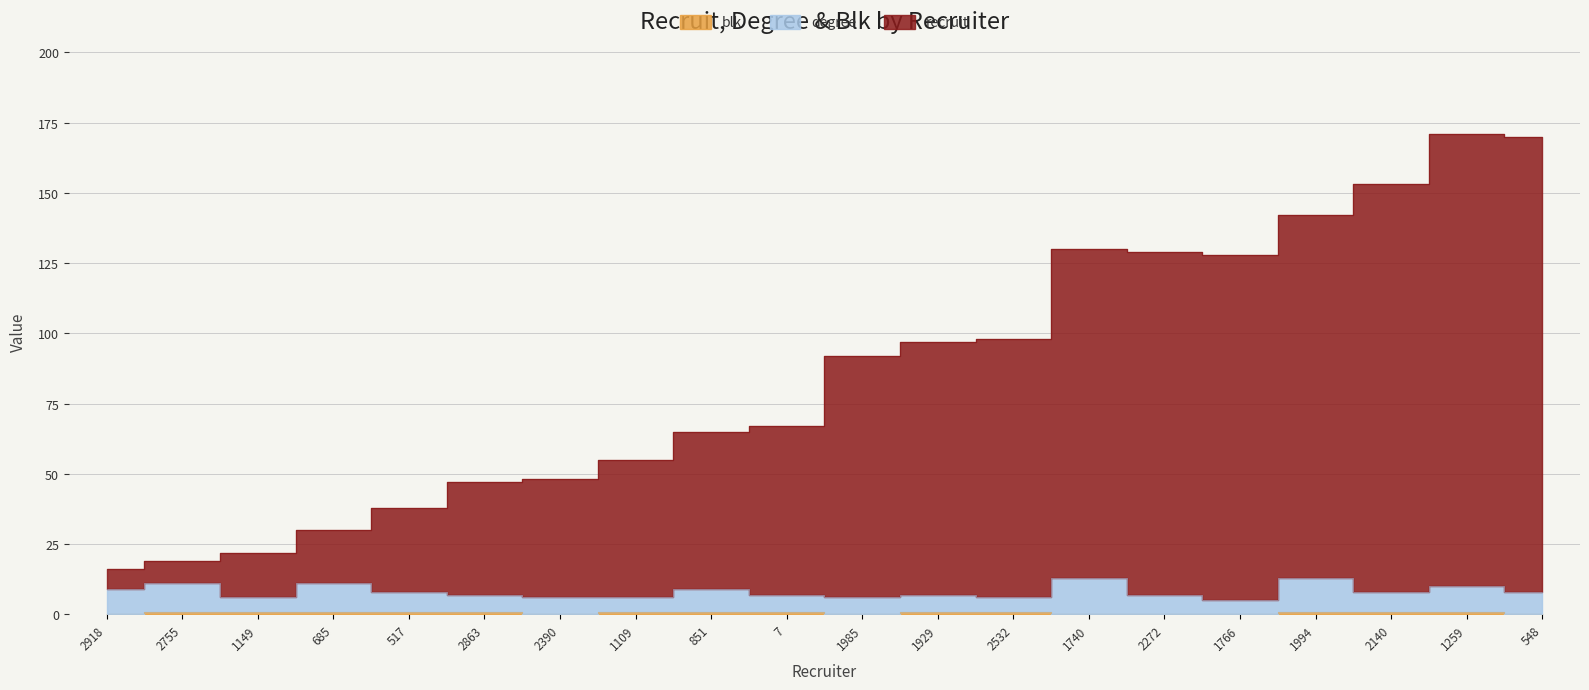

True or false: blk and recruit cross at least once.

False